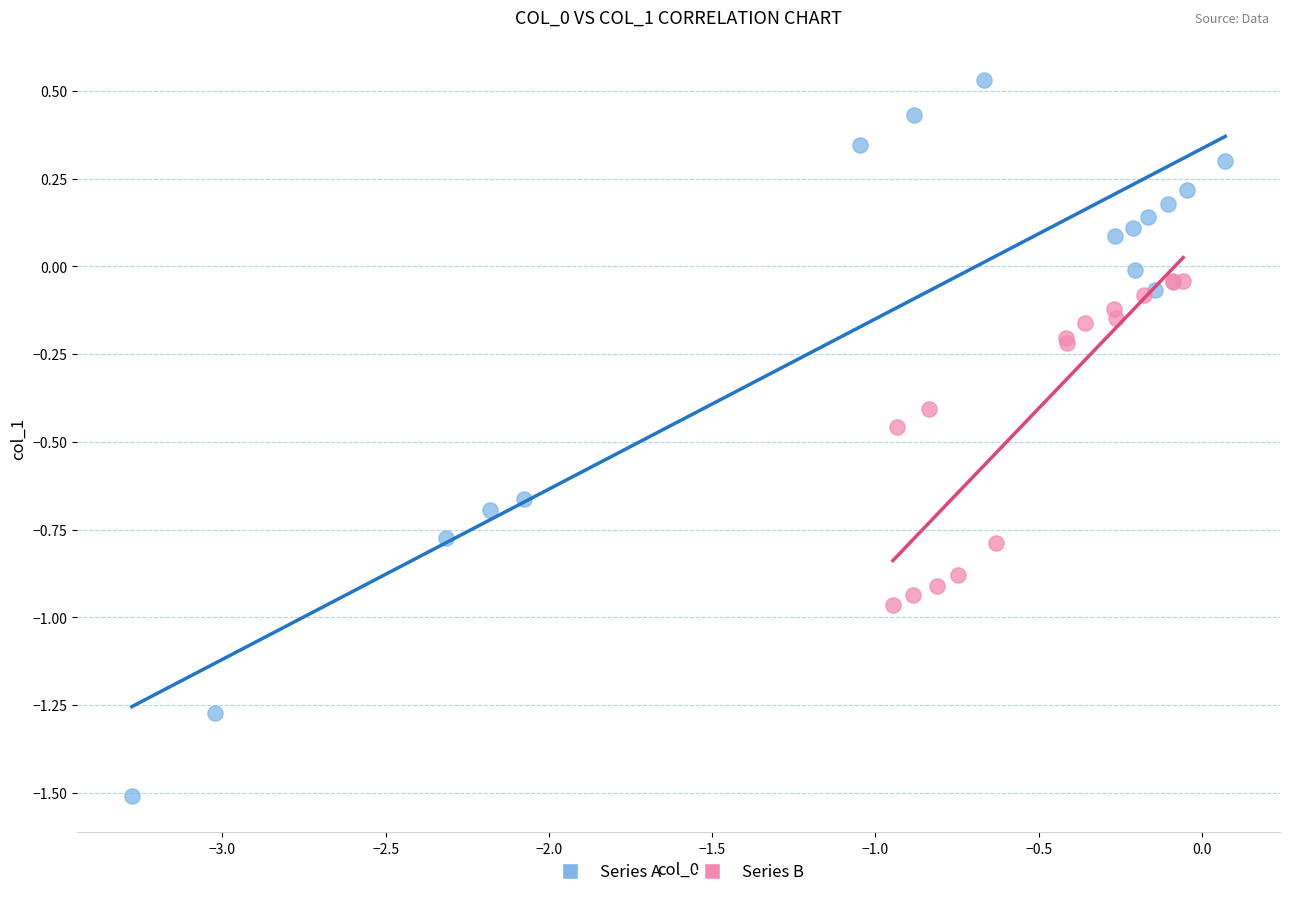

Which series has the largest Y range (max minus min)?

Series A